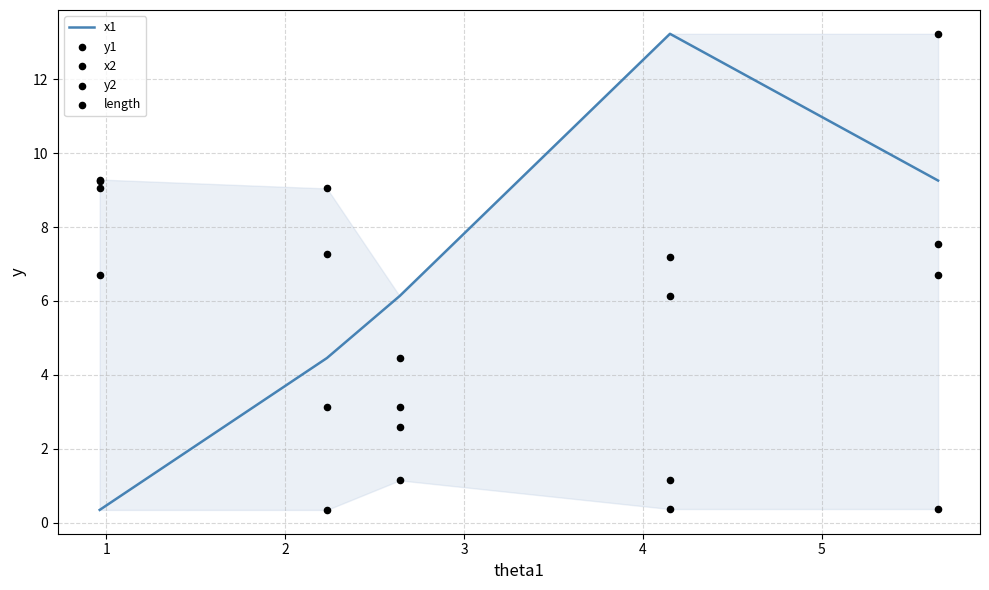

Which series contains the lowest Y value?

x2